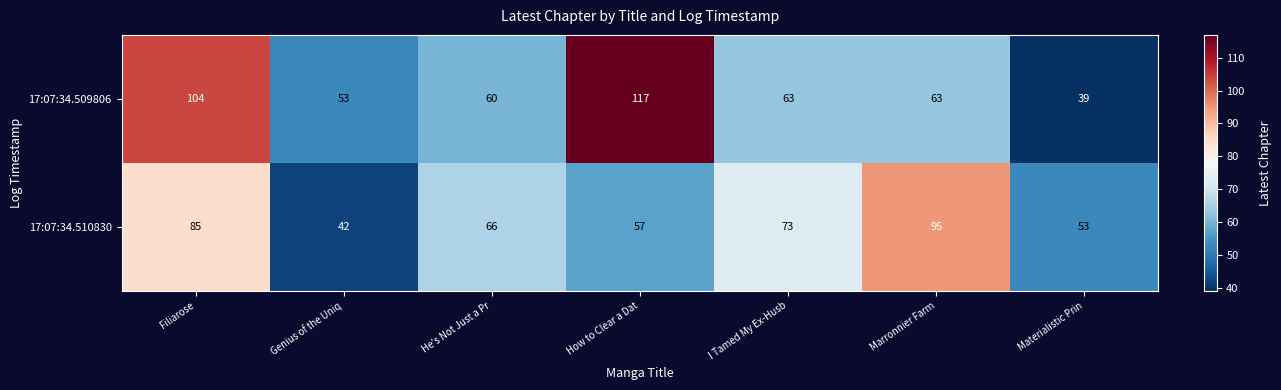

The 17:07:34.509806 series shows 97 at I Tamed My Ex-Husb. True or false?

False